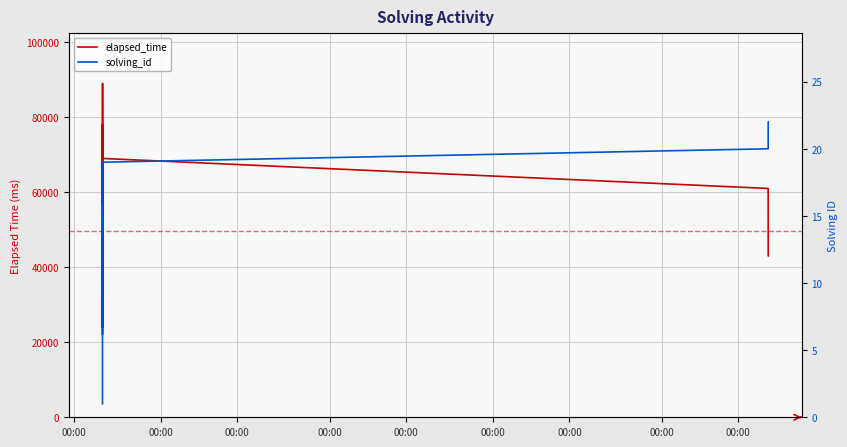

Which series has the largest range (max minus min)?

elapsed_time